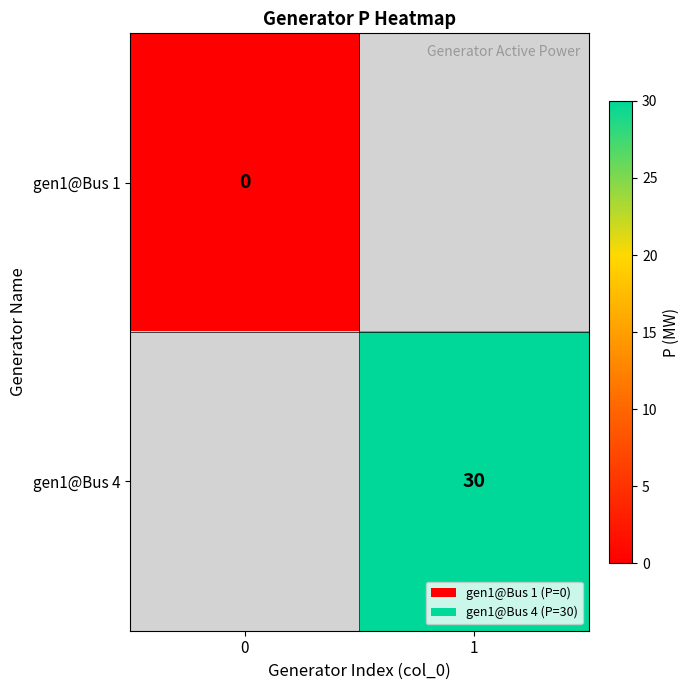

The gen1@Bus 4 series shows 30 at 1. True or false?

True